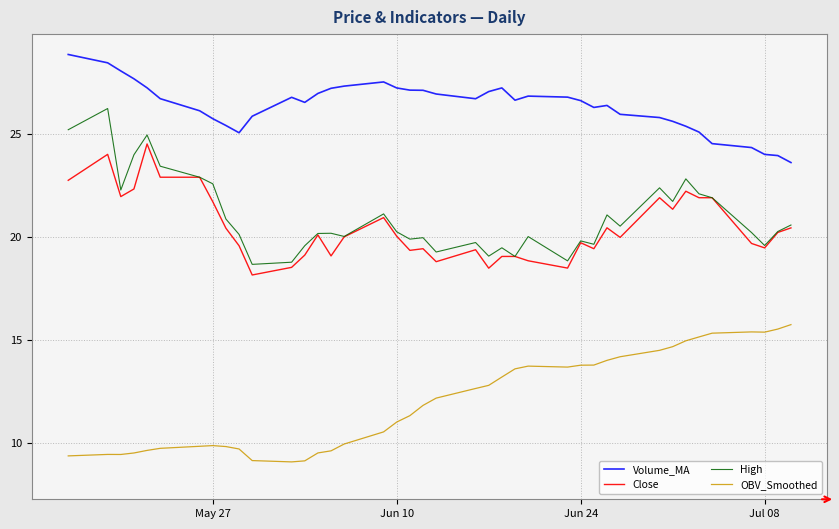

Which series has the largest total across all categories?

Volume_MA